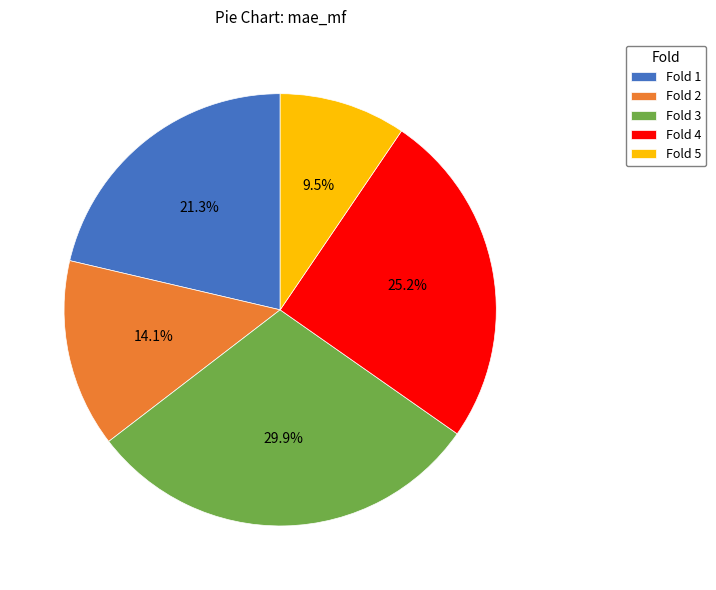

Between Fold 3 and Fold 2, which is larger?

Fold 3